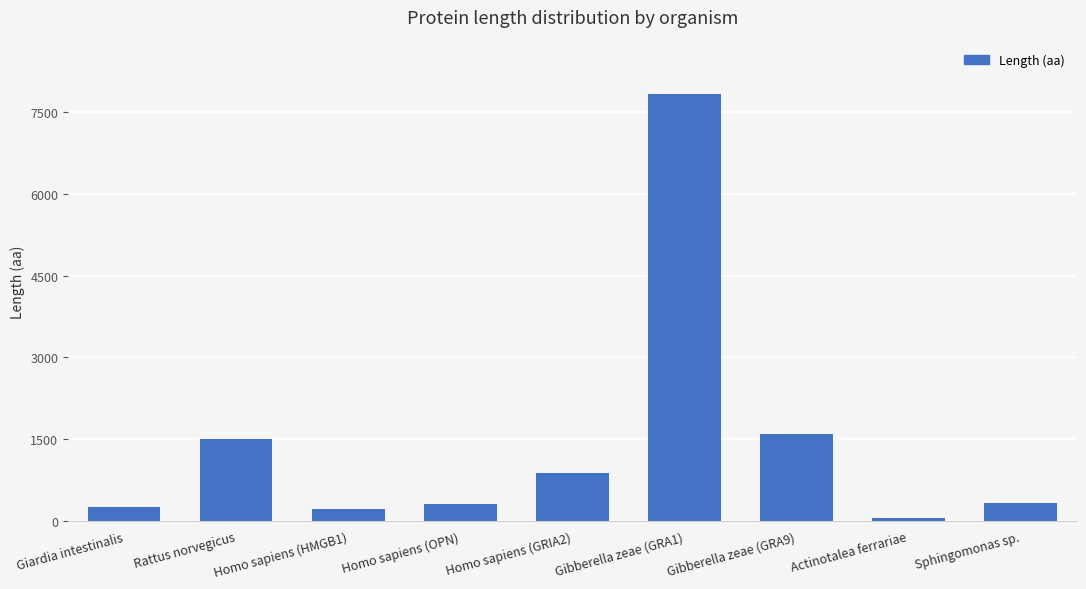

At which category does the chart reach its minimum across all series?

Actinotalea ferrariae